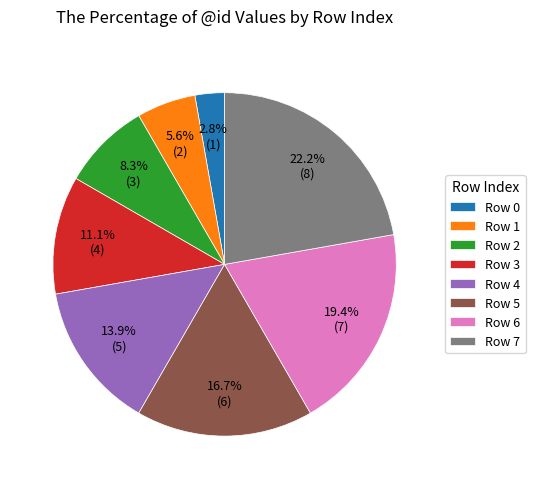

What is the ratio of the value at Row 6 to the value at Row 7?

0.9